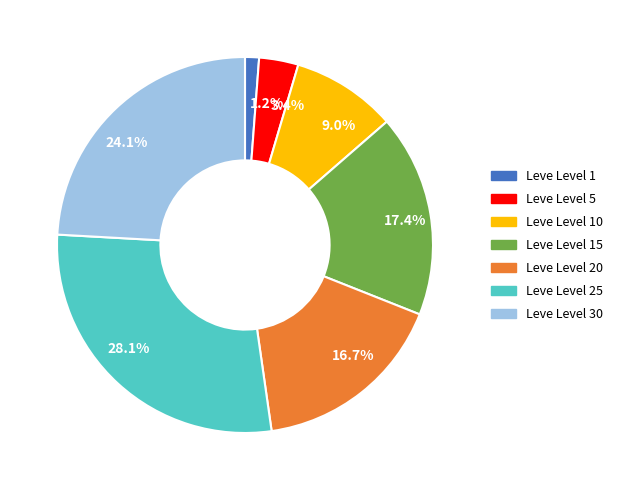

Does 3.4% represent more than half of the total?

No